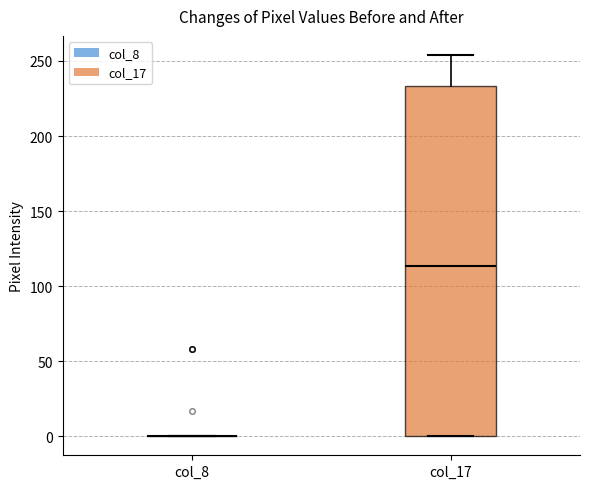

Which box is the tallest, from its lower edge to its upper edge?

col_17